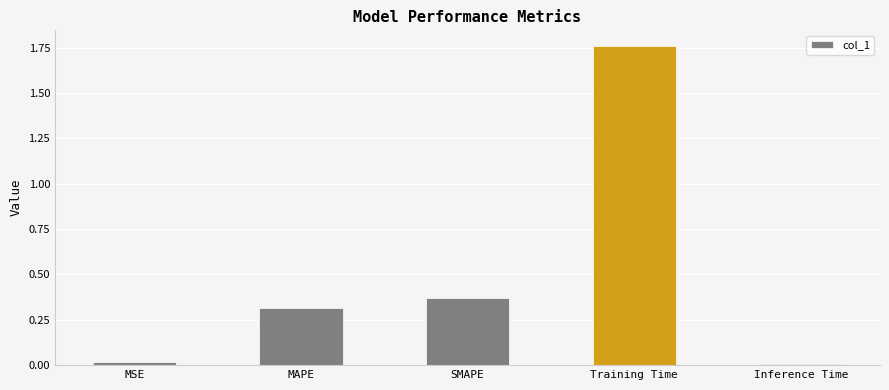

What position from the left is MAPE?

2